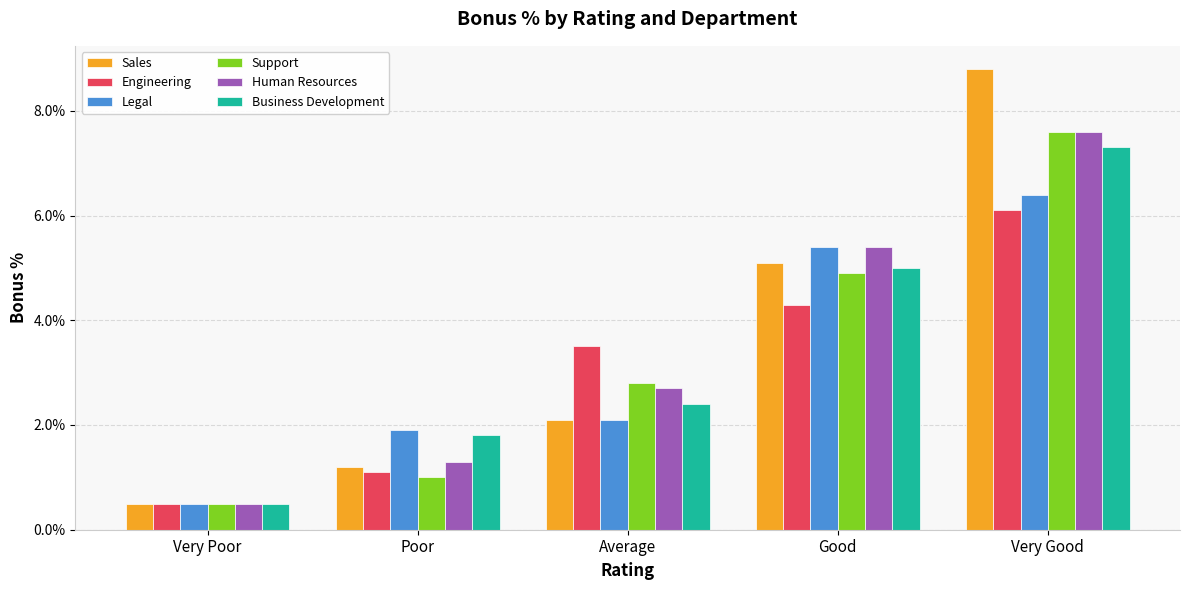

List the labels in order of Human Resources value, largest first.

Very Good, Good, Average, Poor, Very Poor